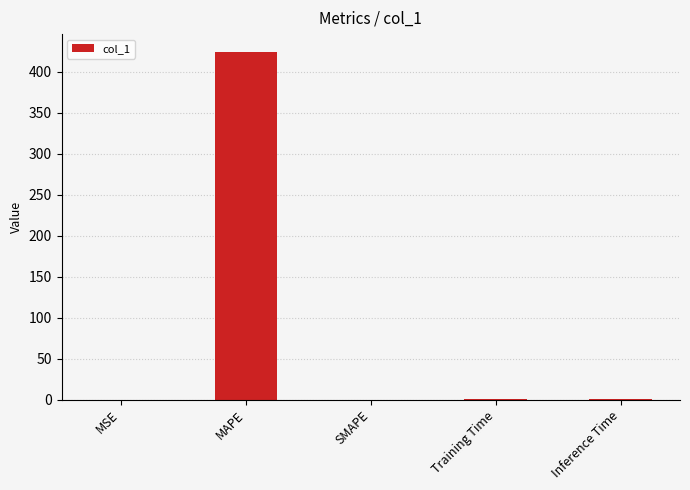

The value at MAPE is 425.0. True or false?

True